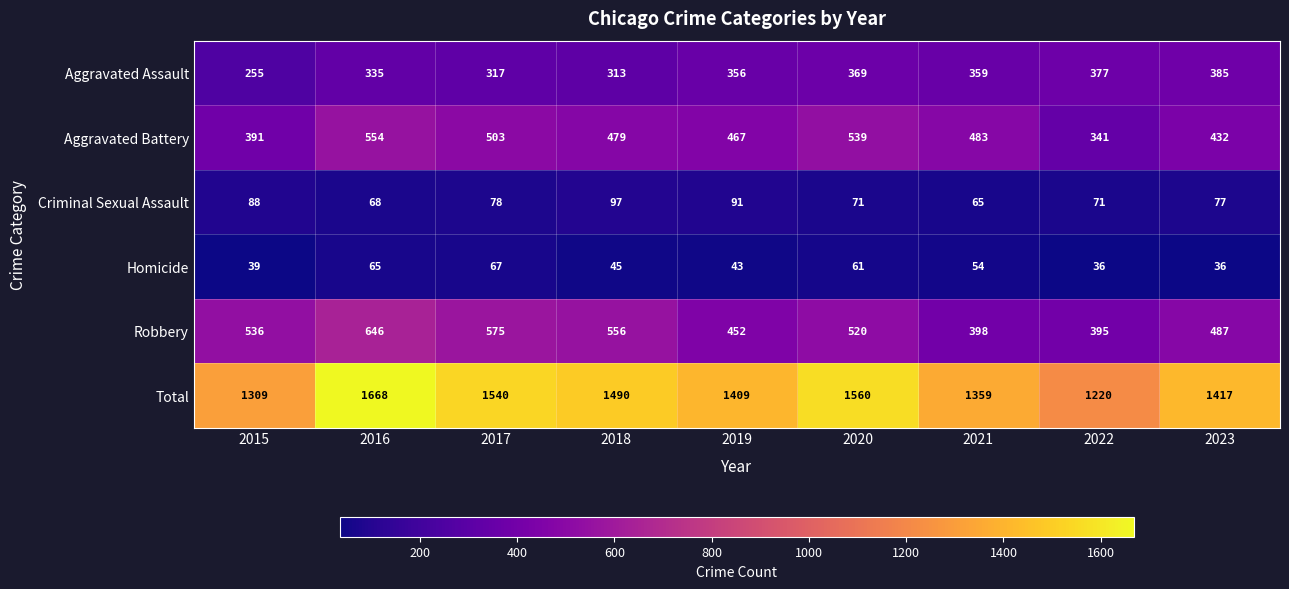

How many categories are shown in the chart?

9